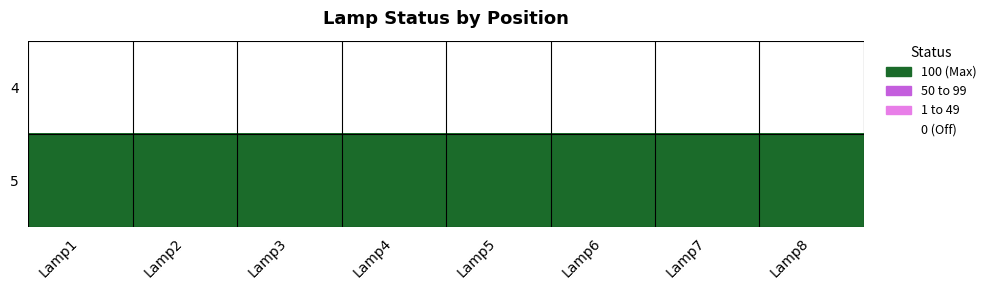

Reading left to right, what are all the values shown in this chart?

4: Lamp1=0	Lamp2=0	Lamp3=0	Lamp4=0	Lamp5=0	Lamp6=0	Lamp7=0	Lamp8=0
5: Lamp1=100	Lamp2=100	Lamp3=100	Lamp4=100	Lamp5=100	Lamp6=100	Lamp7=100	Lamp8=100